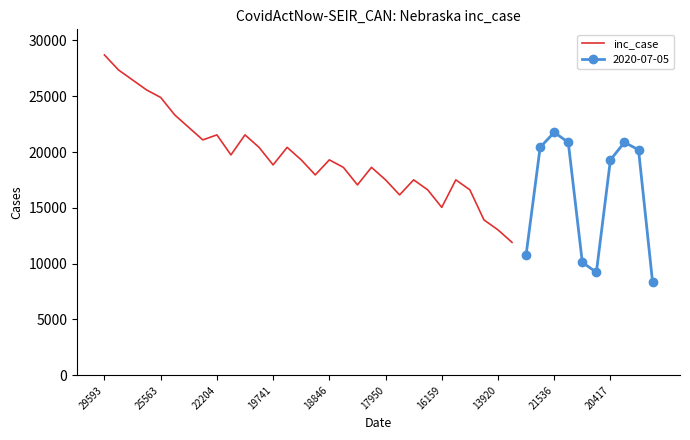

What is the maximum value for inc_case?

28698